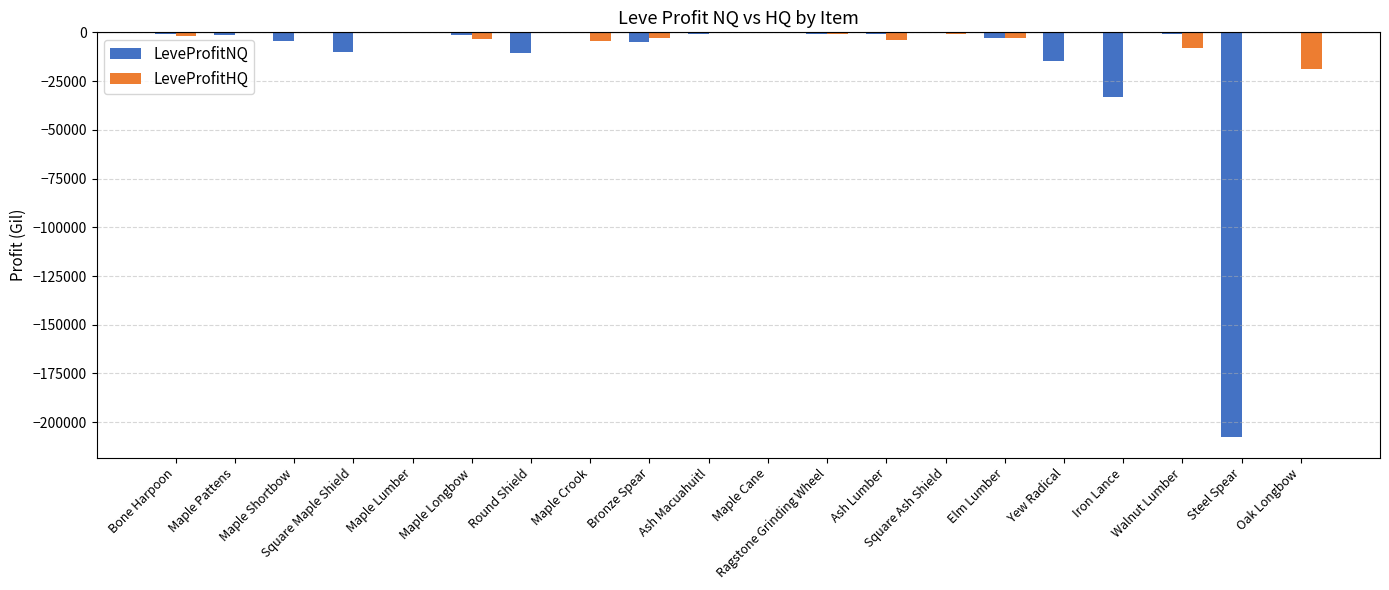

What is the spread (max minus min) of values at Square Ash Shield?

541.5